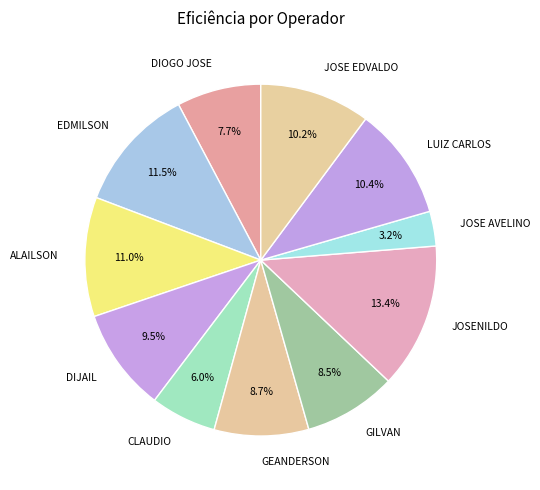

What is the smallest slice in the pie chart?

JOSE AVELINO